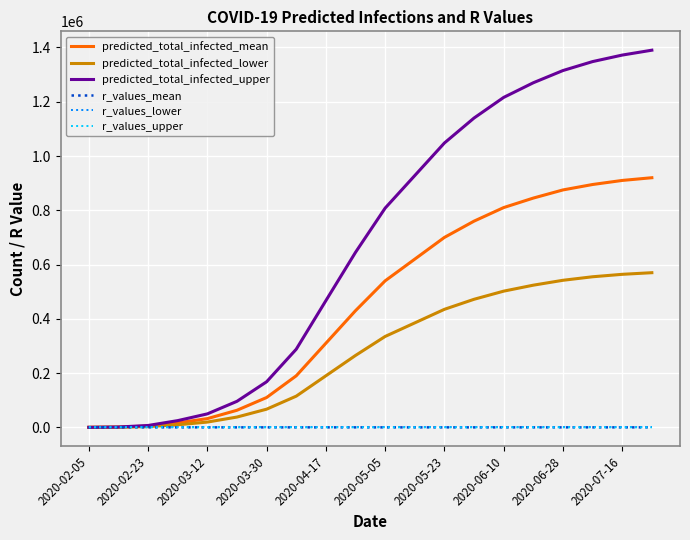

Which series has the largest total across all categories?

predicted_total_infected_upper